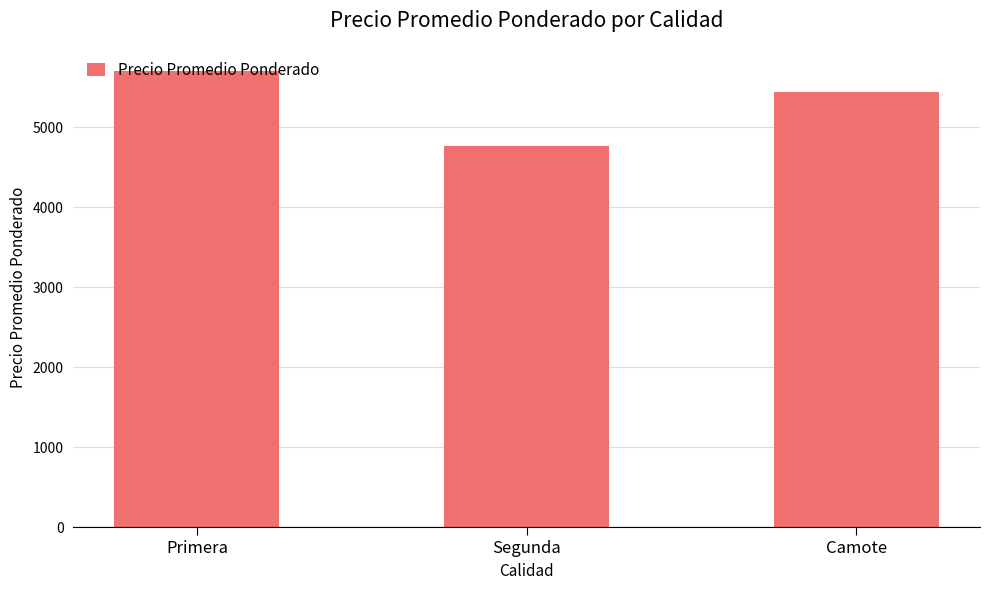

How many values are below 5439?

1